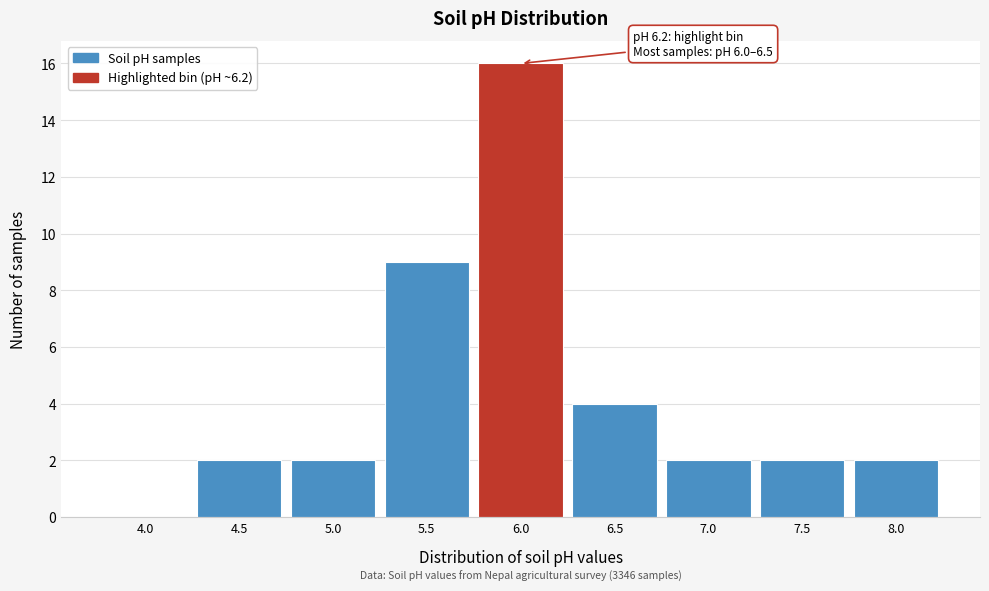

Reading left to right, list all the values displayed in this chart.

4.0=0	4.5=2	5.0=2	5.5=9	6.0=16	6.5=4	7.0=2	7.5=2	8.0=2